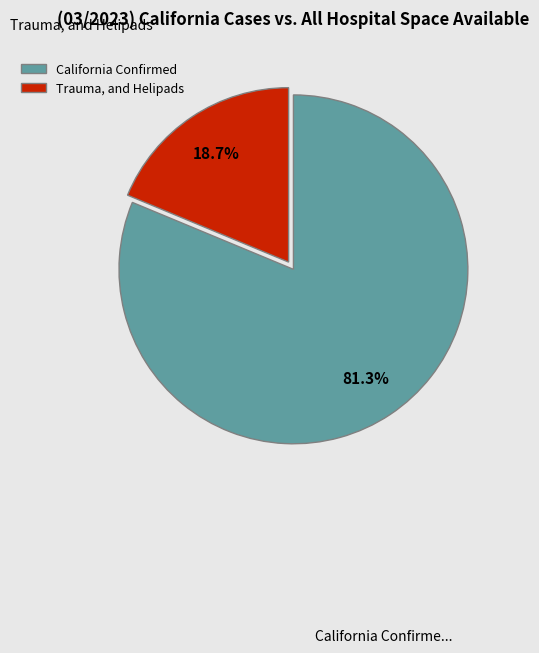

Is the sum of California Confirmed and Trauma, and Helipads greater than half?

Yes